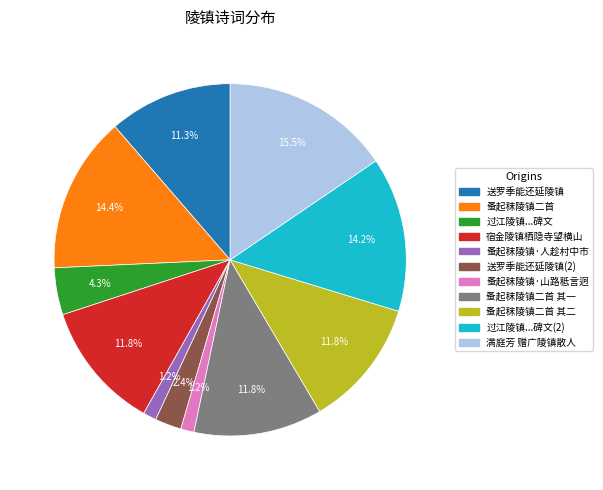

Does any single category account for the majority?

No